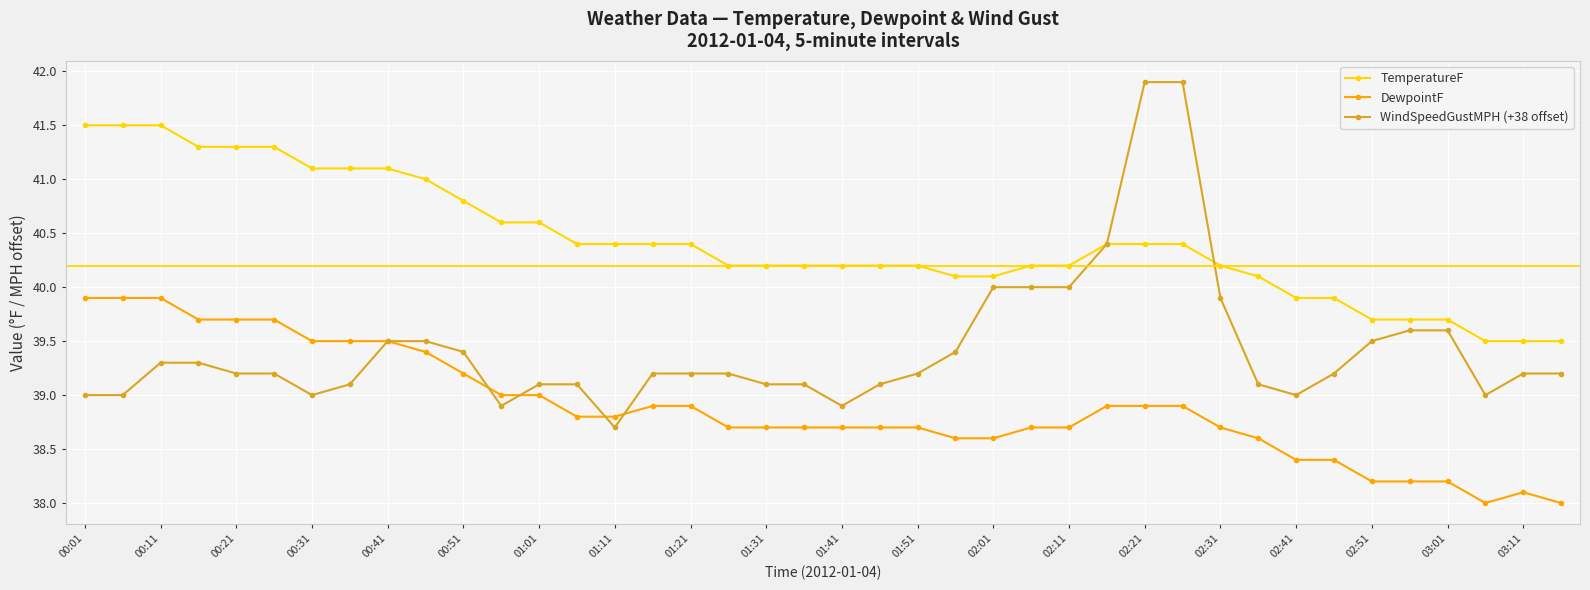

Does the chart have visible grid lines?

Yes